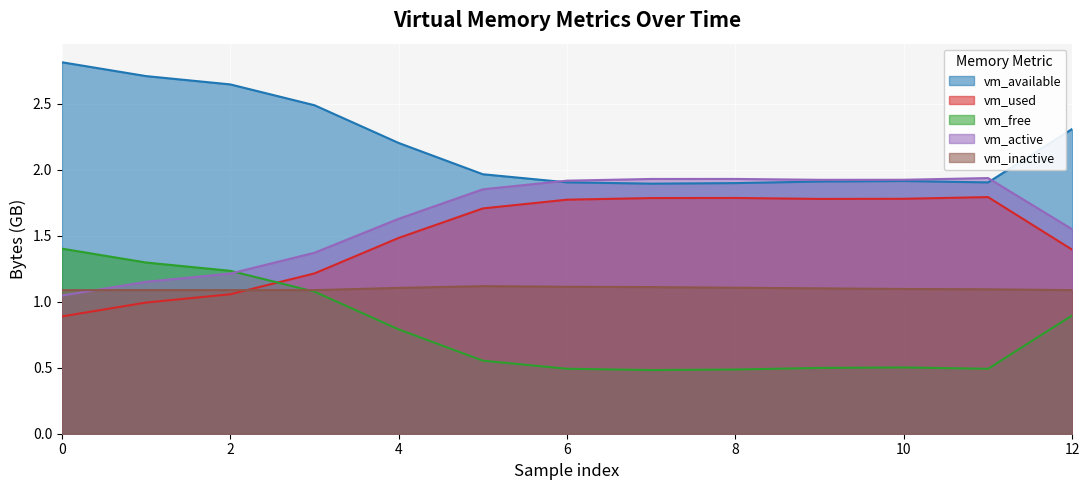

What is the value of the vm_available point at the 4th from the left?

2.5